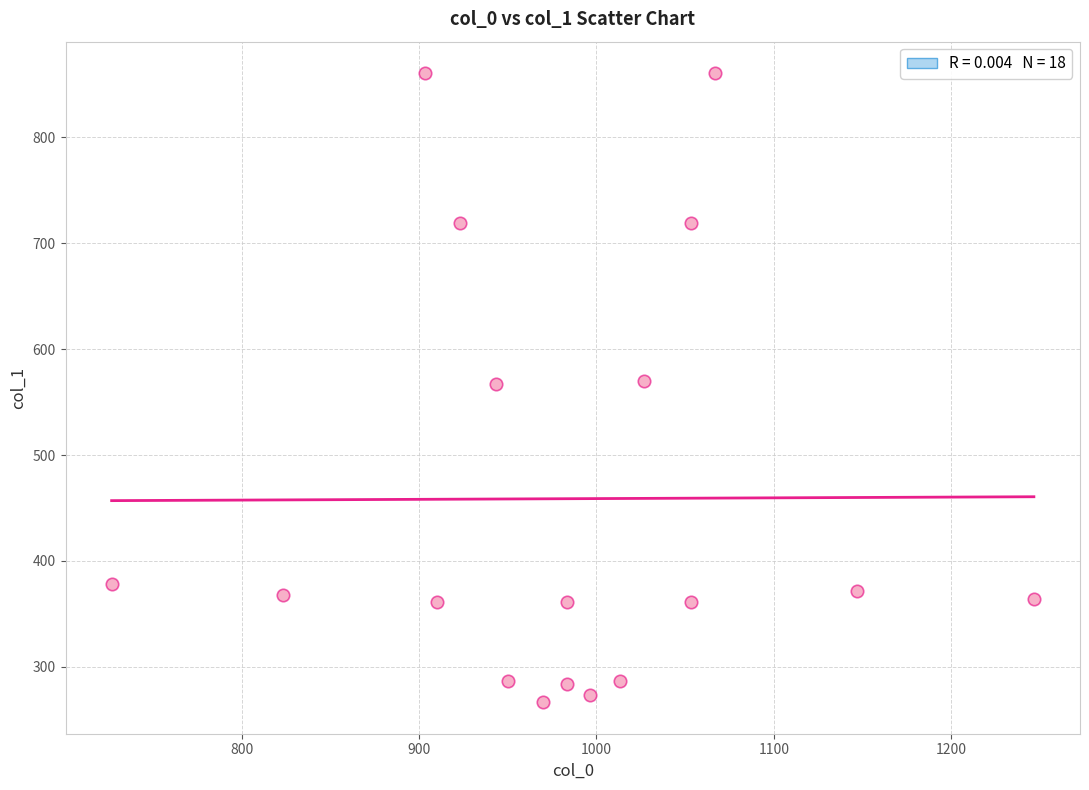

What is the range of X values (max minus min)?

520.0